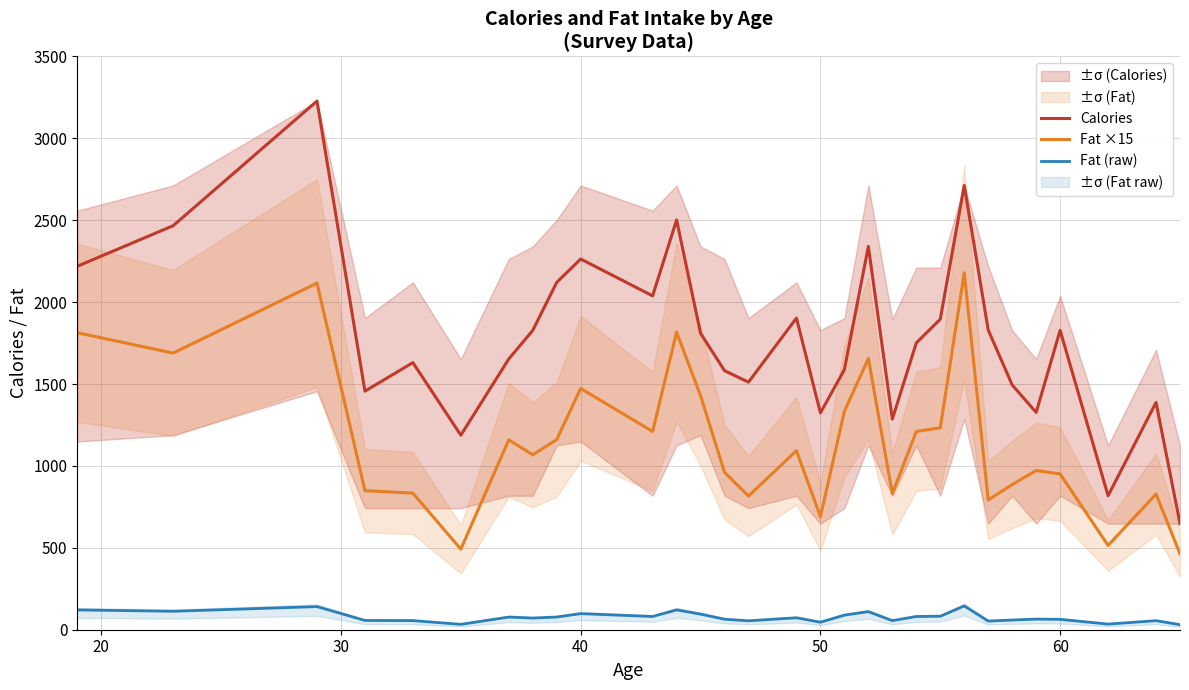

True or false: Fat (raw) and Fat ×15 cross at least once.

False